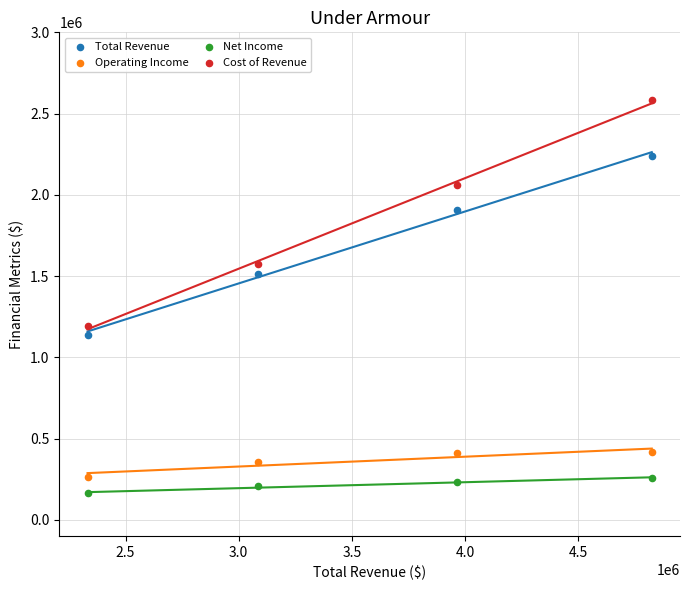

What are all the series names shown in the legend?

Total Revenue, Operating Income, Net Income, Cost of Revenue